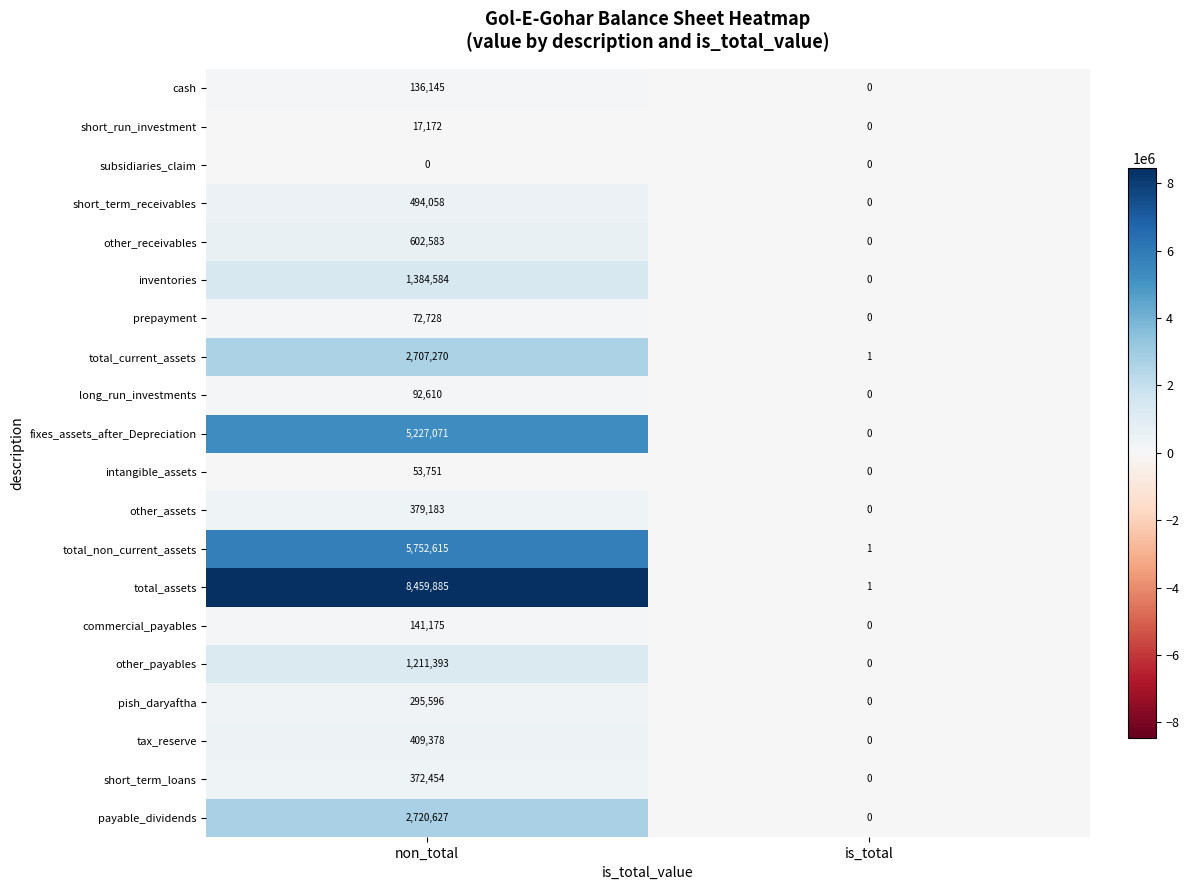

At which label is fixes_assets_after_Depreciation closest to 2613535?

is_total